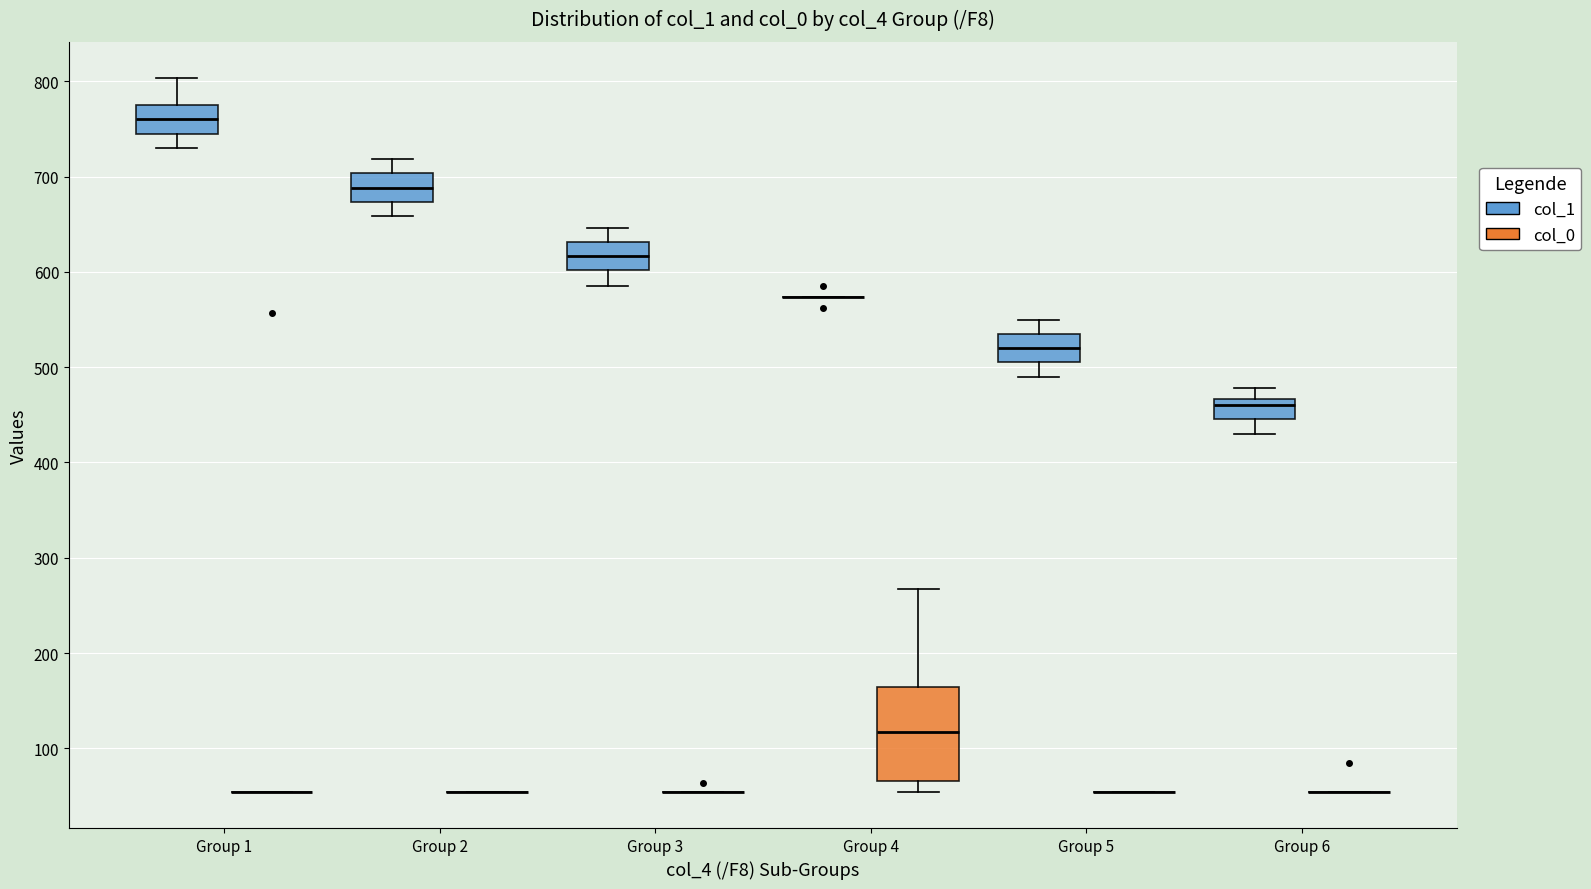

Comparing the boxes themselves (not the whiskers), which one is the tallest?

Group 4 (col_0)